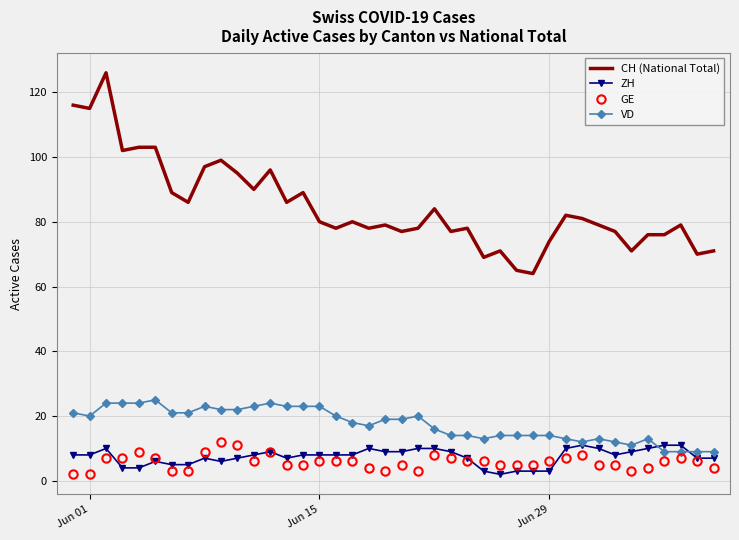

What is the difference between the maximum and minimum values in the VD series?

16